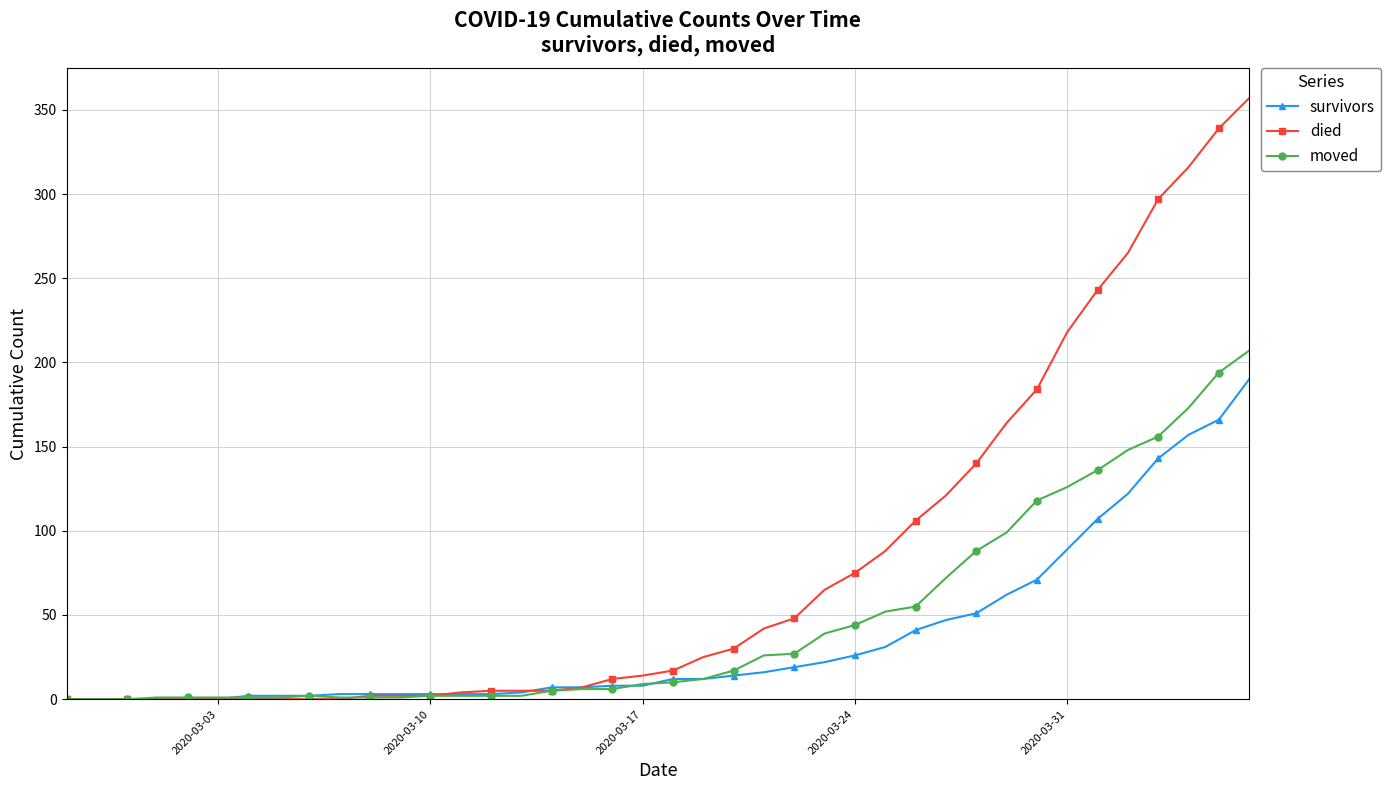

Which series has the largest total across all categories?

died